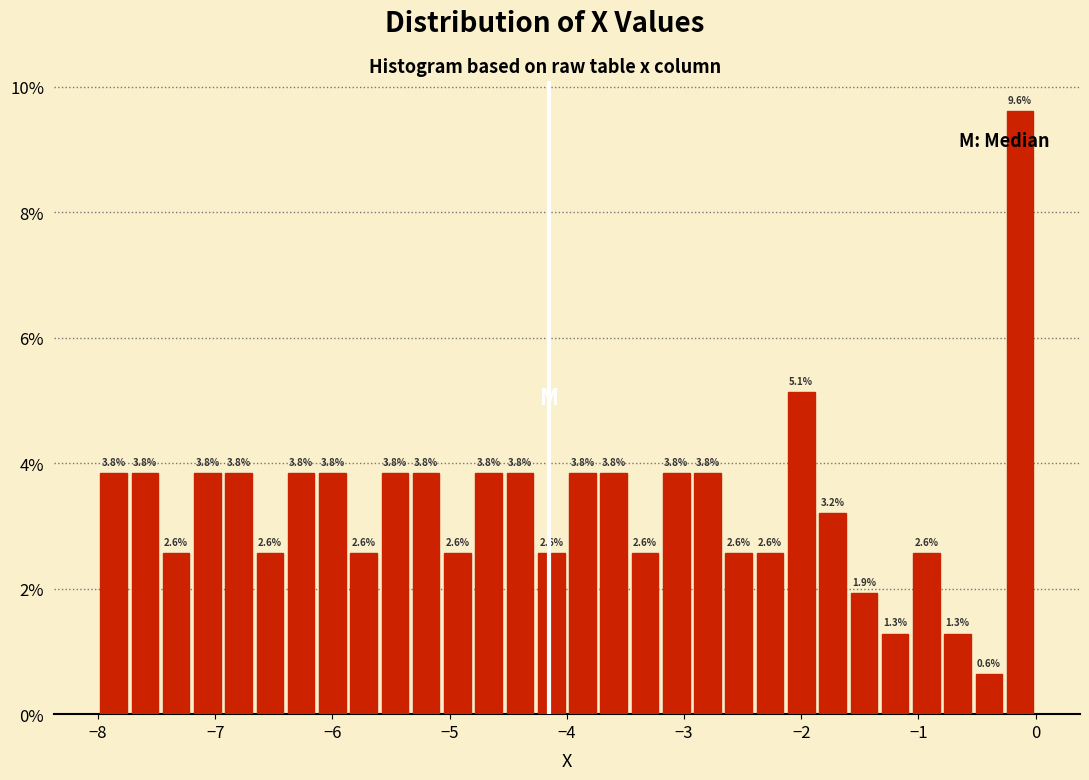

Read against the x-axis, roughly where is the centre of the tallest bar?

-0.1